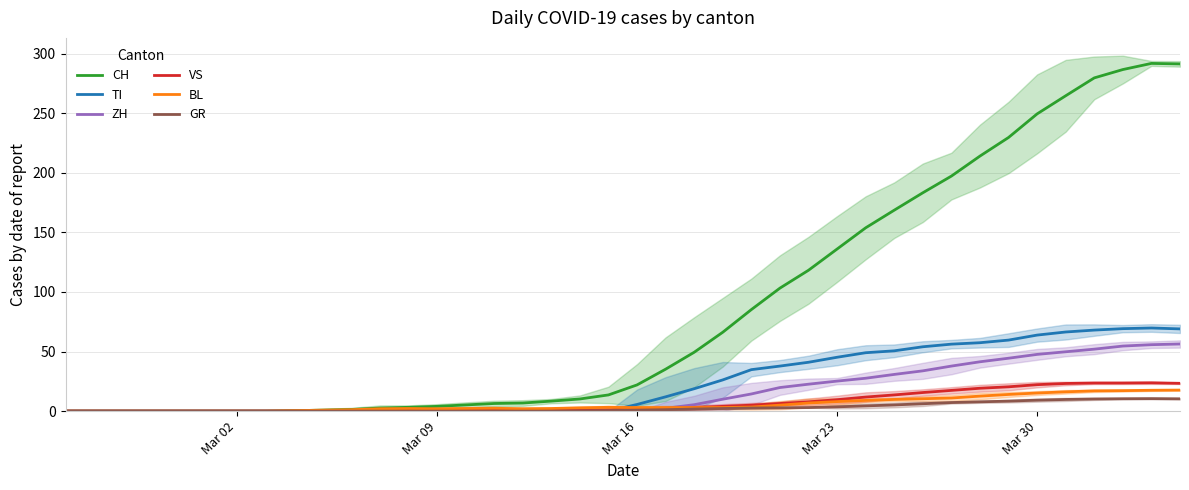

What is the maximum value for TI?

69.8